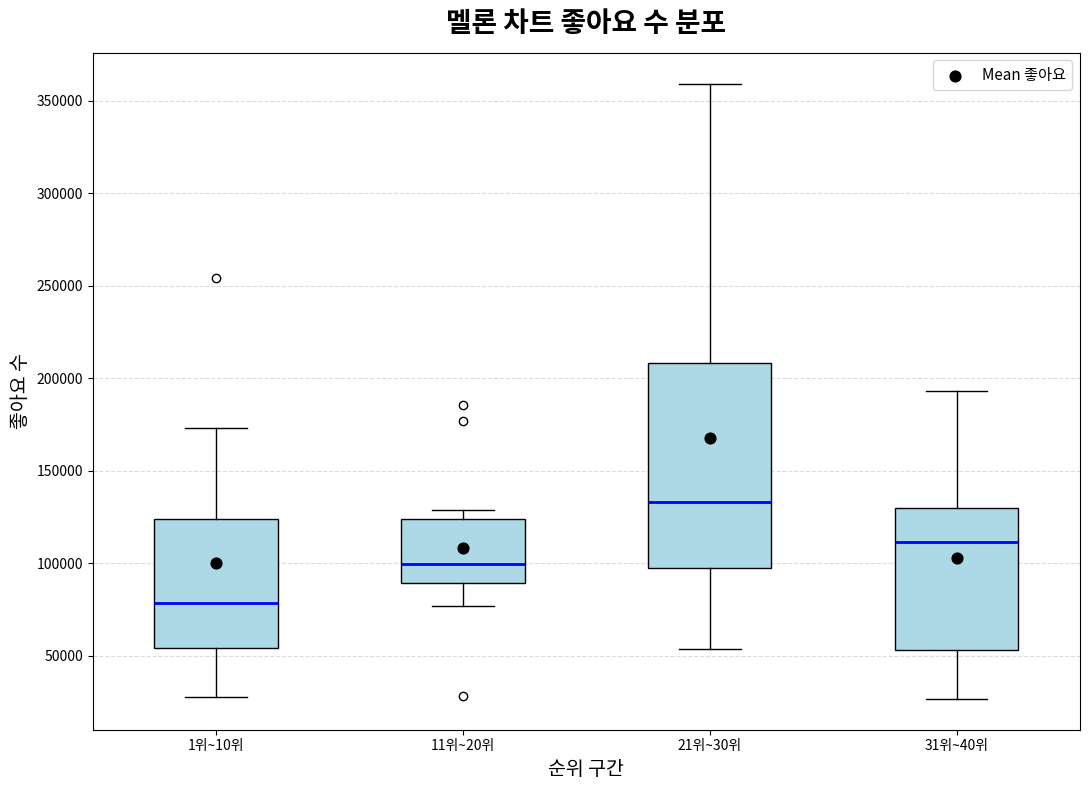

Comparing the boxes themselves (not the whiskers), which one is the tallest?

21위~30위